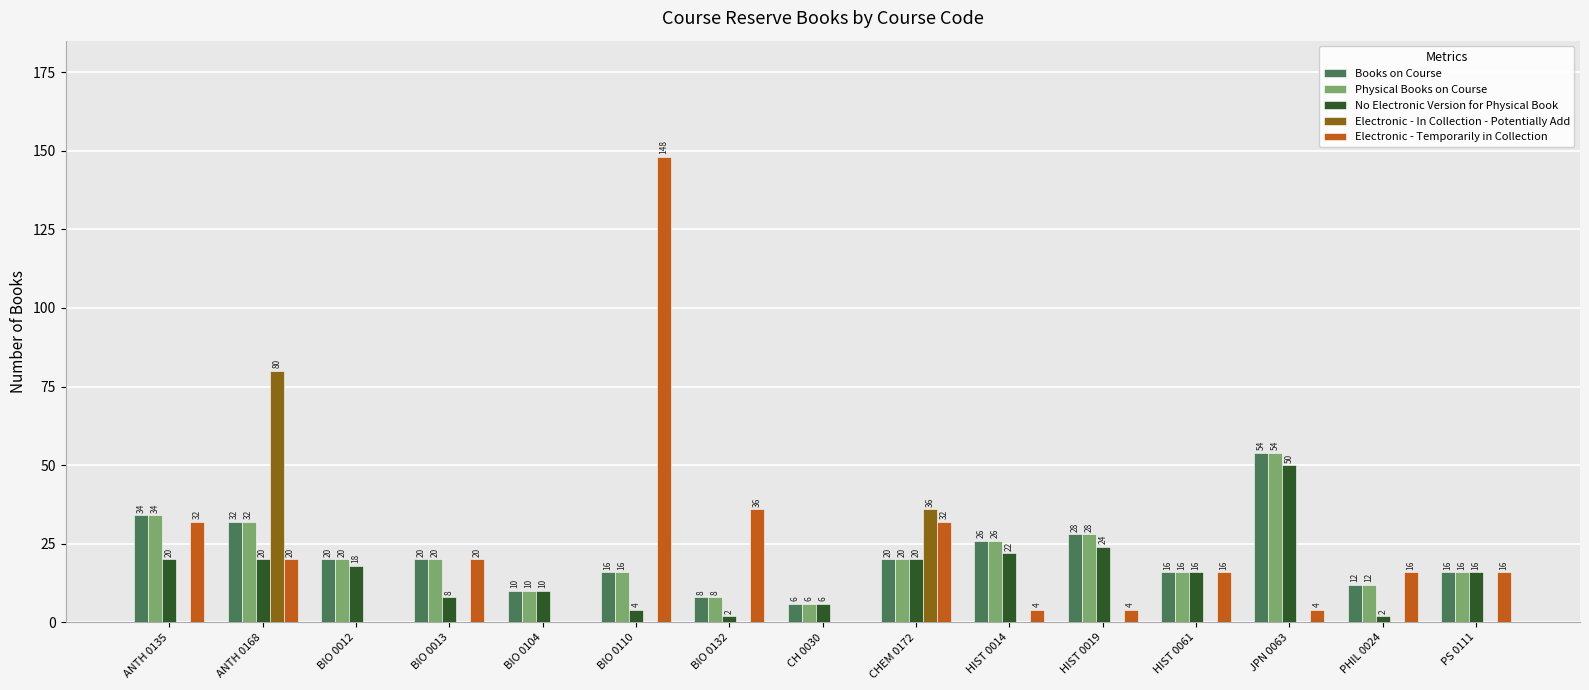

Between BIO 0132 and HIST 0061, which series saw the biggest shift?

Electronic - Temporarily in Collection